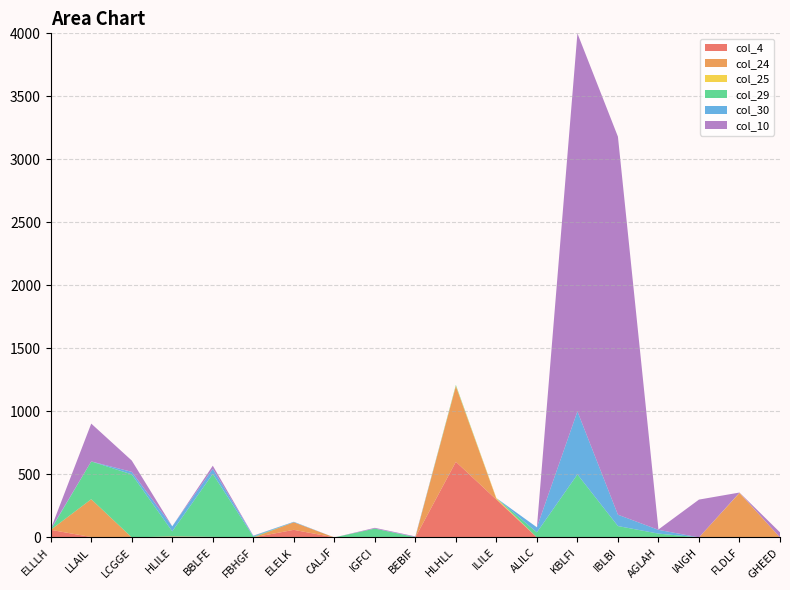

Reading right to left, what are all the values shown in this chart?

col_4: GHEED=0	FLDLF=2	IAIGH=0	AGLAH=0	IBLBI=0	KBLFI=0	ALILC=0	ILILE=300	HLHLL=600	BEBIF=0	IGFCI=0	CALJF=0	ELELK=60	FBHGF=0	BBLFE=4	HLILE=4	LCGGE=0	LLAIL=3	ELLLH=60
col_24: GHEED=0	FLDLF=350	IAIGH=0	AGLAH=0	IBLBI=0	KBLFI=0	ALILC=0	ILILE=6	HLHLL=600	BEBIF=0	IGFCI=0	CALJF=0	ELELK=60	FBHGF=0	BBLFE=0	HLILE=4	LCGGE=0	LLAIL=300	ELLLH=0
col_25: GHEED=0	FLDLF=2	IAIGH=0	AGLAH=0	IBLBI=0	KBLFI=0	ALILC=0	ILILE=6	HLHLL=4	BEBIF=0	IGFCI=0	CALJF=0	ELELK=0	FBHGF=0	BBLFE=0	HLILE=0	LCGGE=0	LLAIL=0	ELLLH=0
col_29: GHEED=0	FLDLF=0	IAIGH=0	AGLAH=30	IBLBI=90	KBLFI=500	ALILC=40	ILILE=0	HLHLL=6	BEBIF=2	IGFCI=70	CALJF=0	ELELK=0	FBHGF=6	BBLFE=500	HLILE=40	LCGGE=500	LLAIL=300	ELLLH=0
col_30: GHEED=0	FLDLF=0	IAIGH=0	AGLAH=30	IBLBI=90	KBLFI=500	ALILC=40	ILILE=0	HLHLL=0	BEBIF=2	IGFCI=0	CALJF=0	ELELK=4	FBHGF=6	BBLFE=40	HLILE=40	LCGGE=20	LLAIL=0	ELLLH=6
col_10: GHEED=40	FLDLF=2	IAIGH=300	AGLAH=3	IBLBI=3000	KBLFI=3000	ALILC=0	ILILE=0	HLHLL=0	BEBIF=4	IGFCI=6	CALJF=0	ELELK=0	FBHGF=2	BBLFE=25	HLILE=0	LCGGE=90	LLAIL=300	ELLLH=0